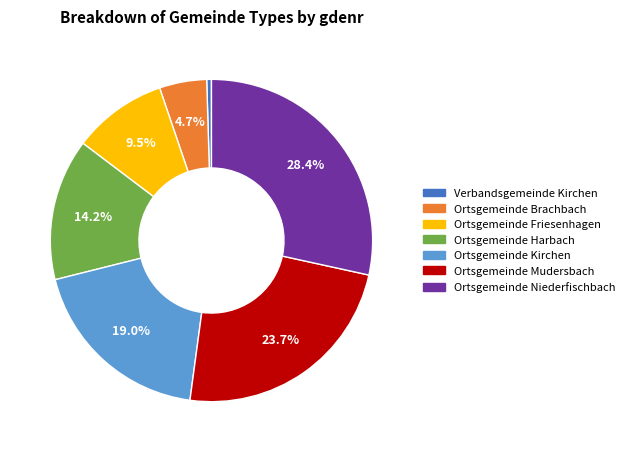

To the nearest percent, what percentage of the pie is Ortsgemeinde Mudersbach?

24%